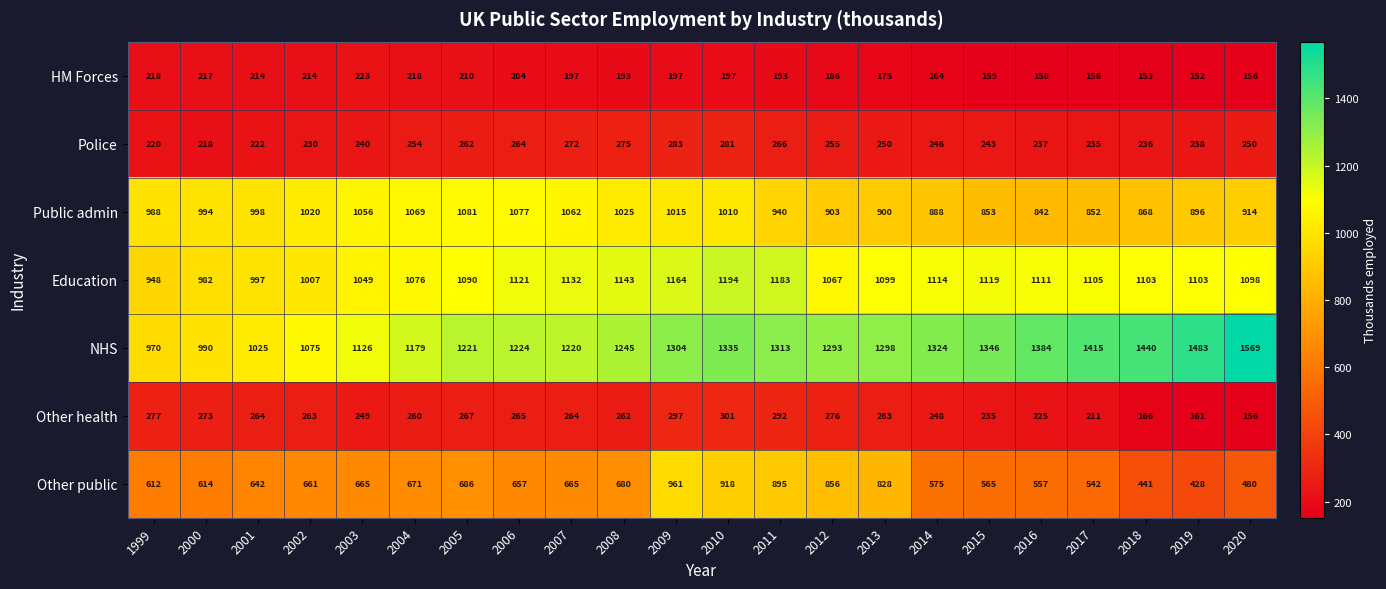

What value does the HM Forces series have at 2012?

186